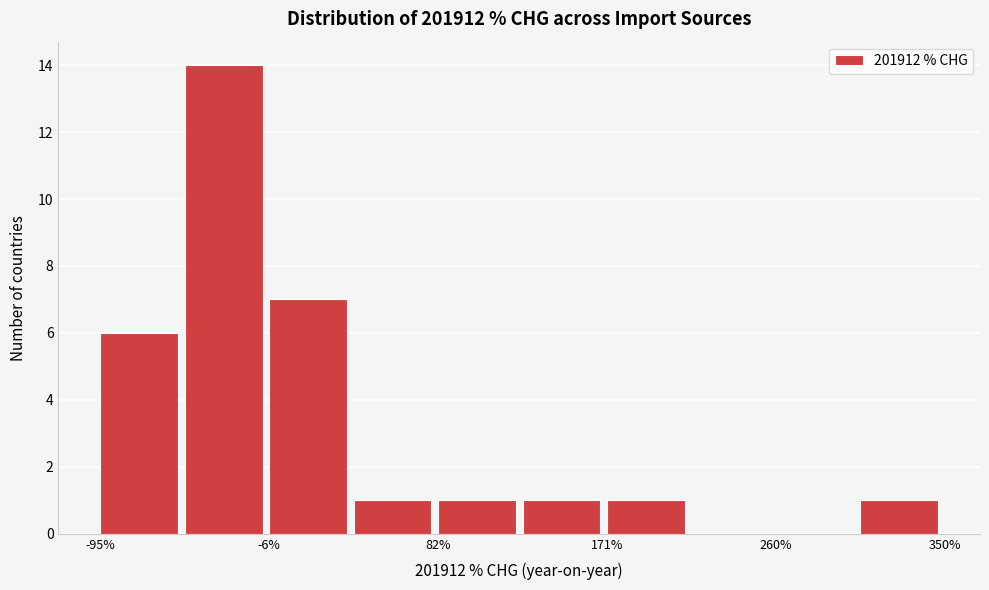

Reading left to right, list every bar in this chart as the range it spans on the x-axis followed by its height. Neither the bar edges nor the heights are printed on the chart, so give them approximately, as read against the axes.

-100 to -50: 6
-50 to -10: 14
-10 to 40: 7
40 to 80: 1
80 to 130: 1
130 to 170: 1
170 to 220: 1
220 to 260: 0
260 to 310: 0
310 to 350: 1